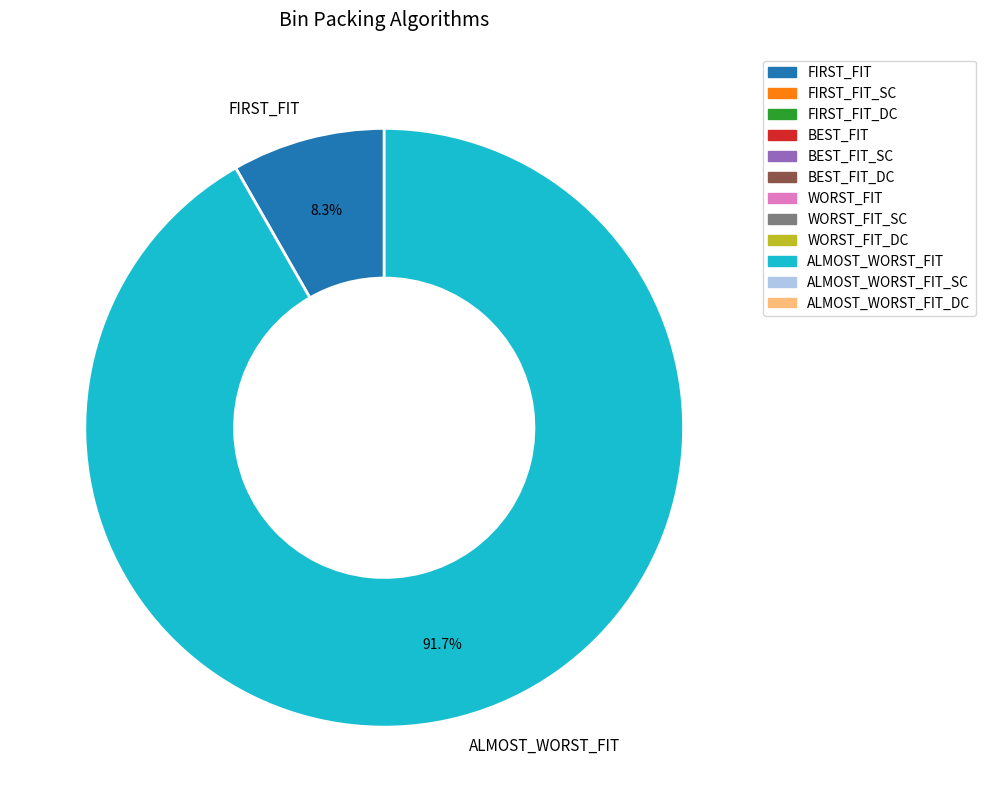

Do FIRST_FIT and ALMOST_WORST_FIT together represent more than half of the pie?

Yes